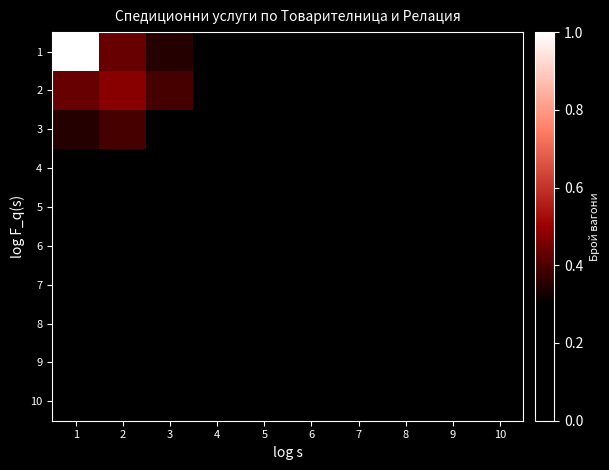

Which has a higher value, 1 or 3?

1